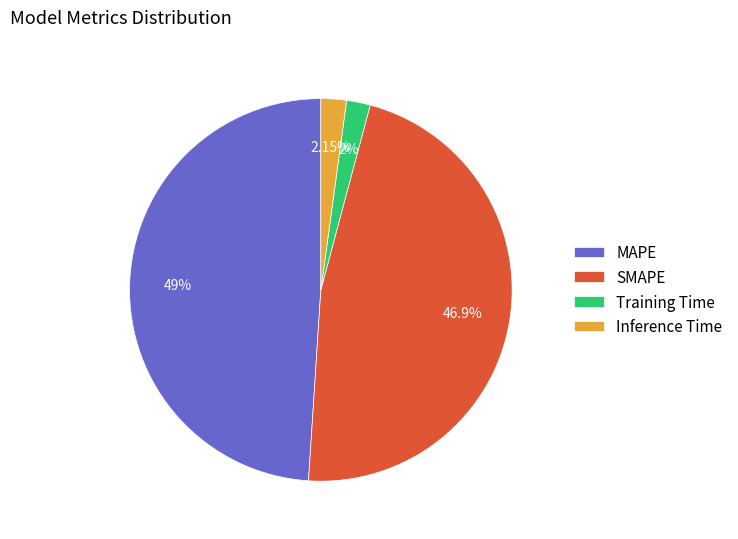

Is there any slice that represents more than half of the pie?

No